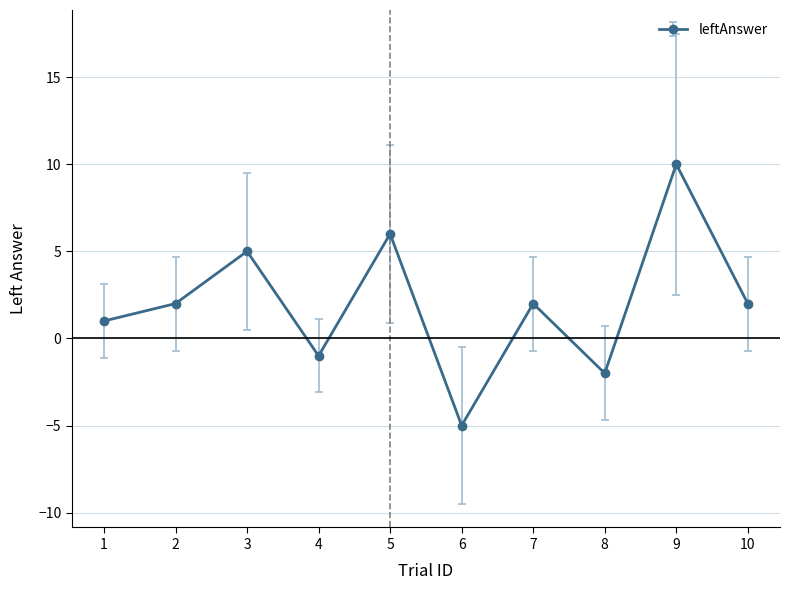

What is the value of the 8th point from the left?

-2